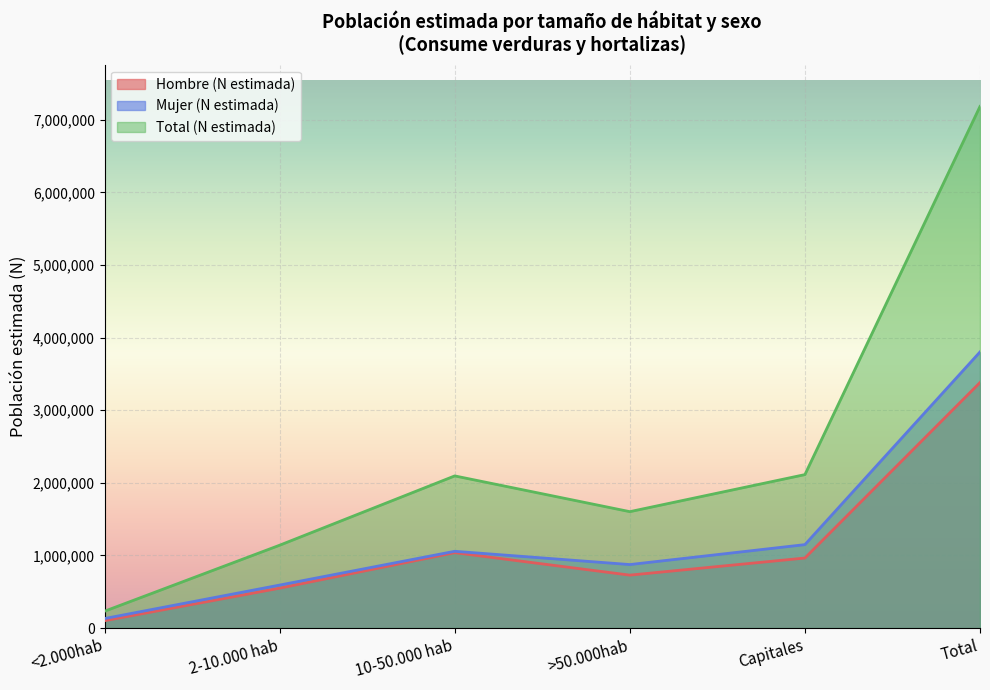

What is the difference between the maximum and second lowest values in the Mujer (N estimada) series?

3211269